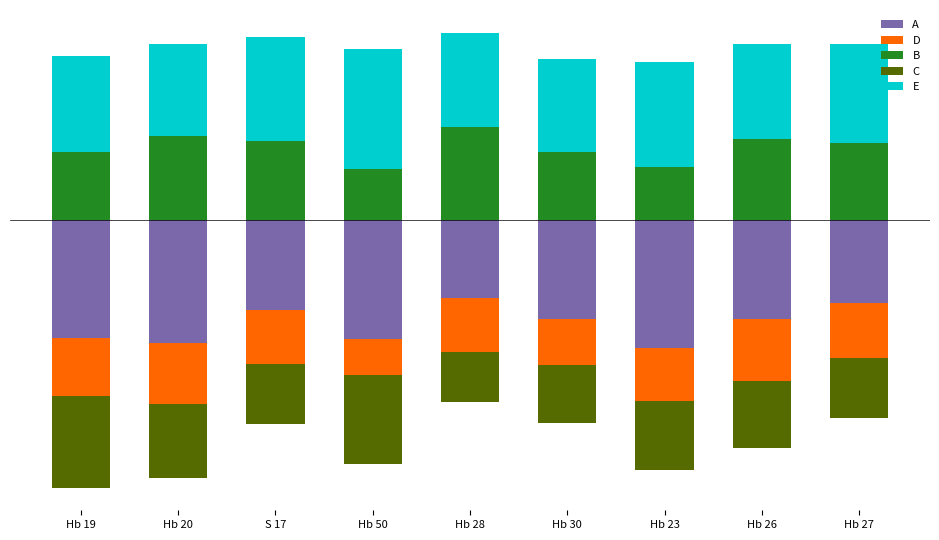

What is the lowest value of the E series?

14.9